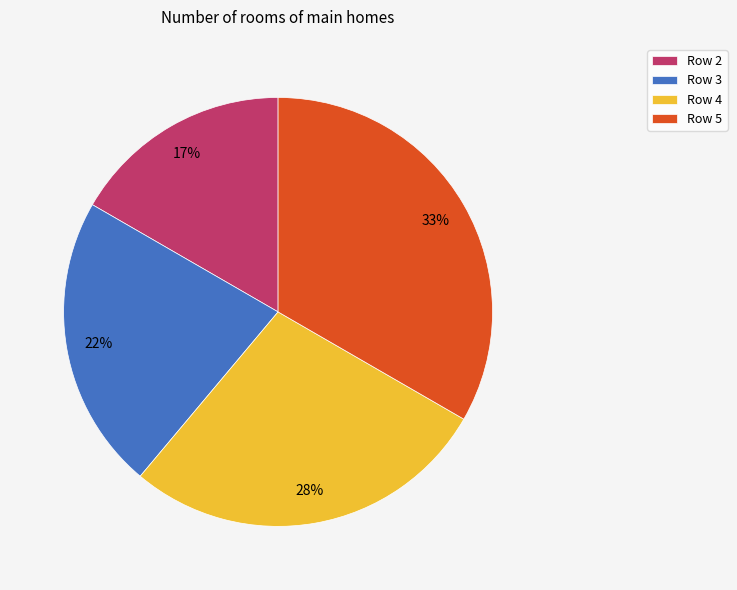

Which category has the biggest portion of the pie?

Row 5